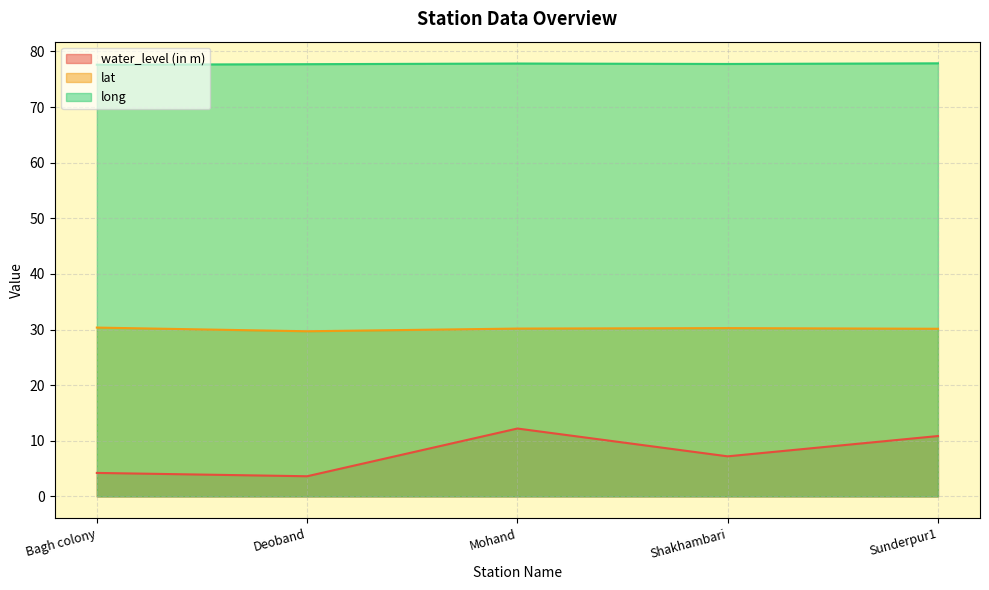

Rank the series at Shakhambari from lowest to highest value.

water_level (in m), lat, long